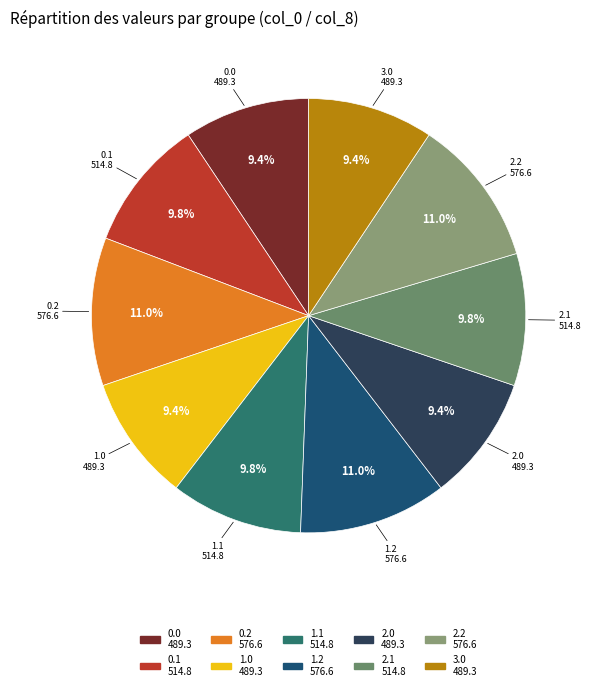

Is it true that 0.0 is 9% of the pie?

True